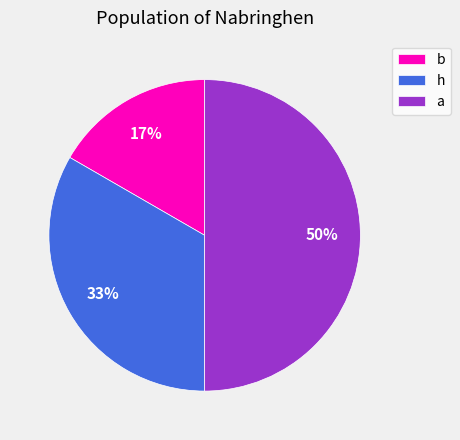

Which category has the biggest portion of the pie?

a